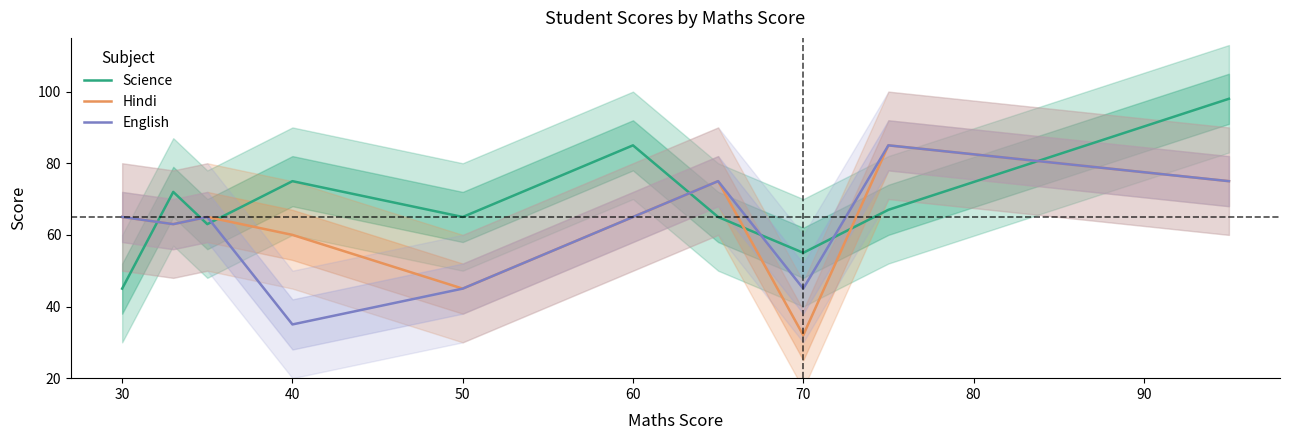

After their last crossing, which series has the higher values: Science or Hindi?

Science